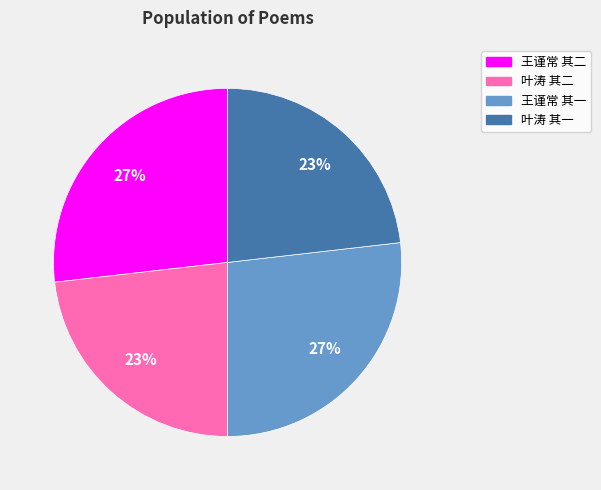

How many segments does this pie chart have?

4